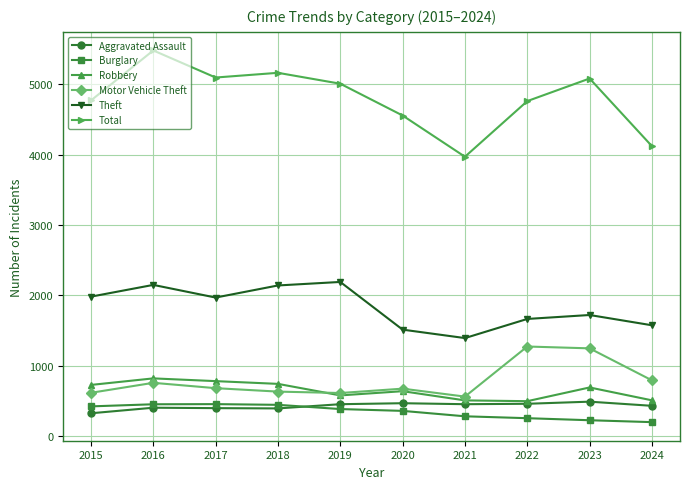

The value of Burglary at 2017 is 453. True or false?

True